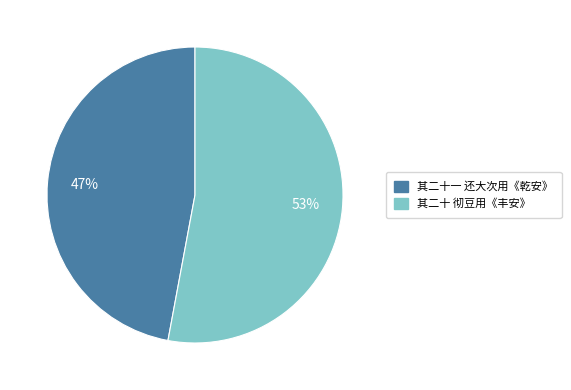

The 其二十一 还大次用《乾安》 slice represents 47% of the pie. True or false?

True